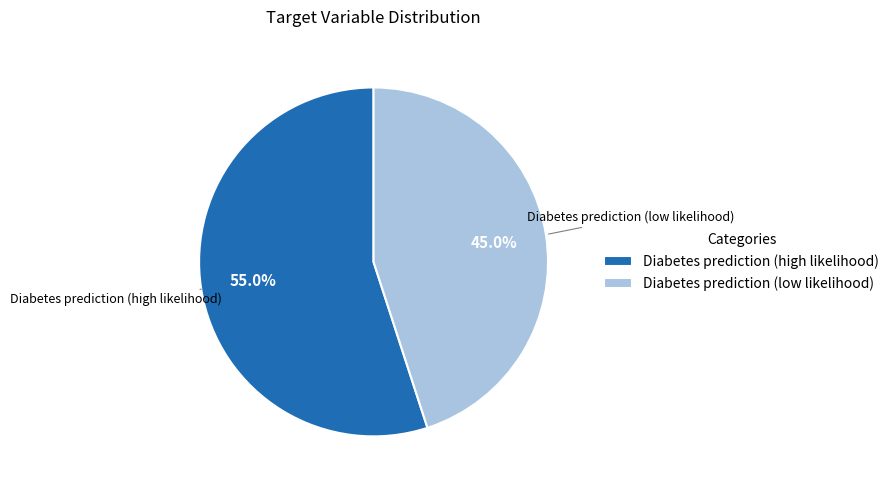

Between Diabetes prediction (low likelihood) and Diabetes prediction (high likelihood), which is larger?

Diabetes prediction (high likelihood)